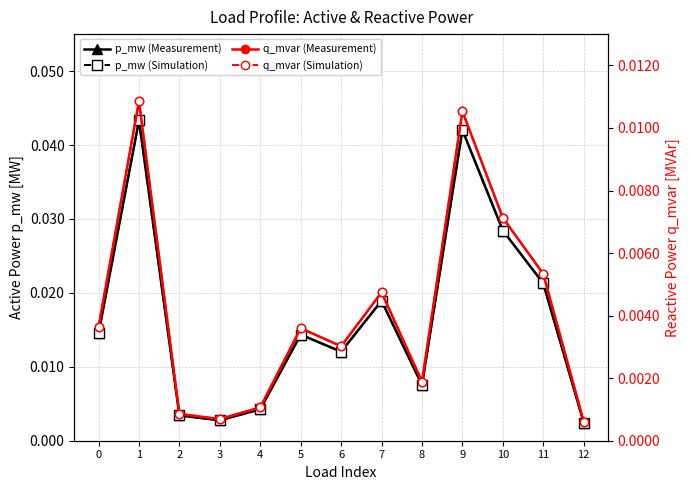

What is the sum of all q_mvar (Simulation) values?

0.1